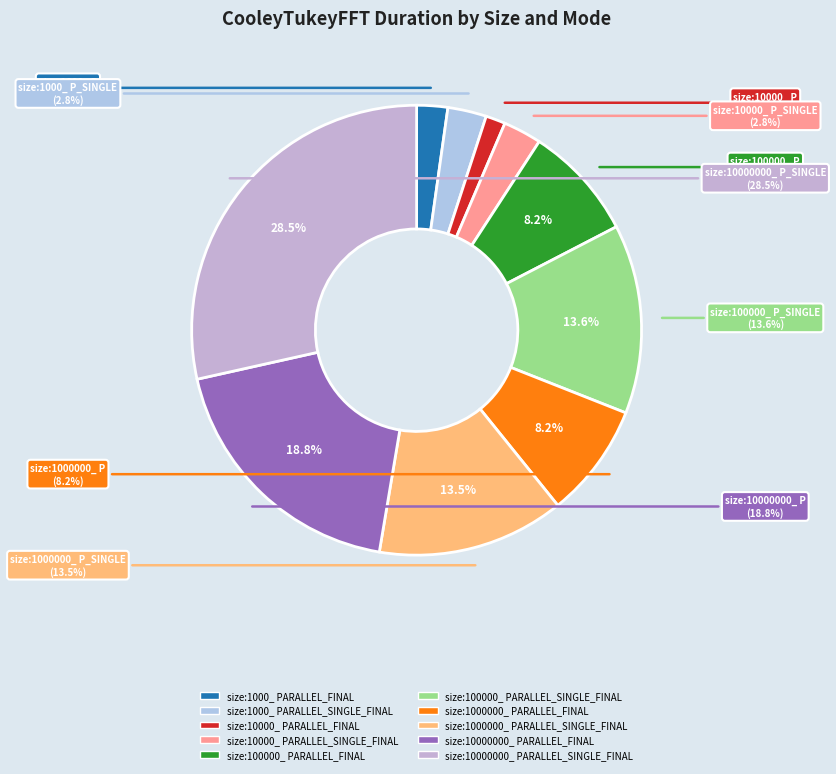

Is size:1000000_ PARALLEL_SINGLE_FINAL the majority of the pie?

No